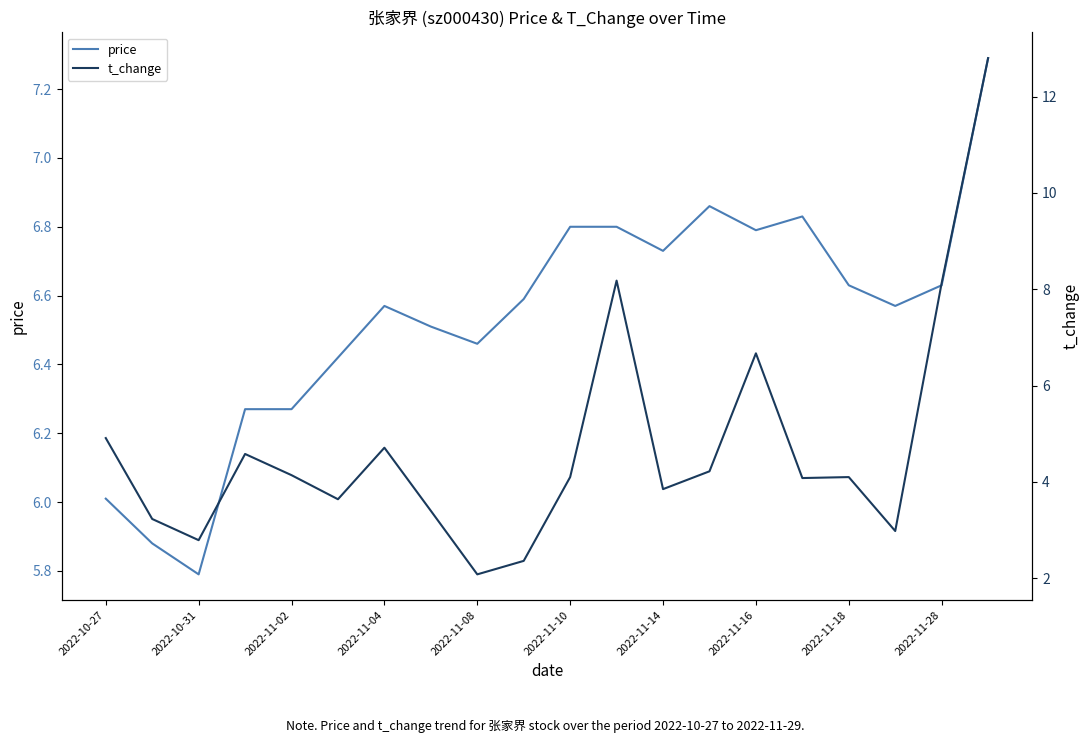

What is the sum of all t_change values?

95.0